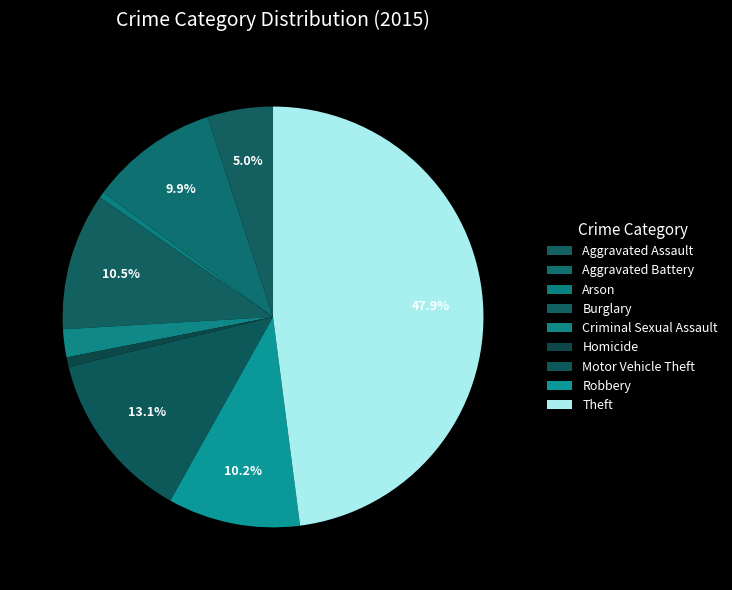

How many segments does this pie chart have?

9